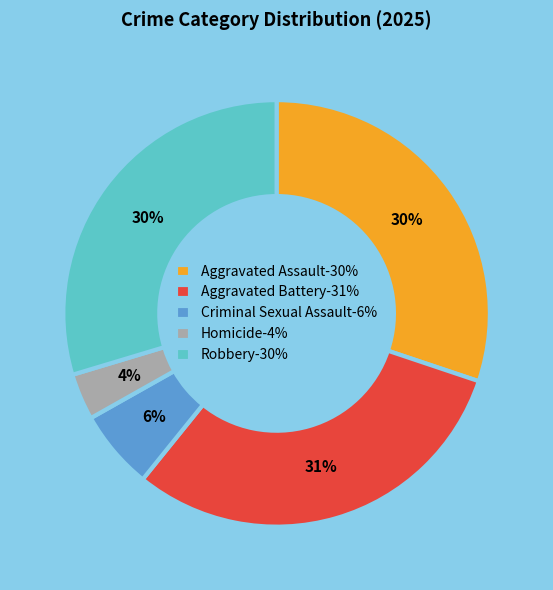

Between Homicide-4% and Robbery-30%, which is larger?

Robbery-30%